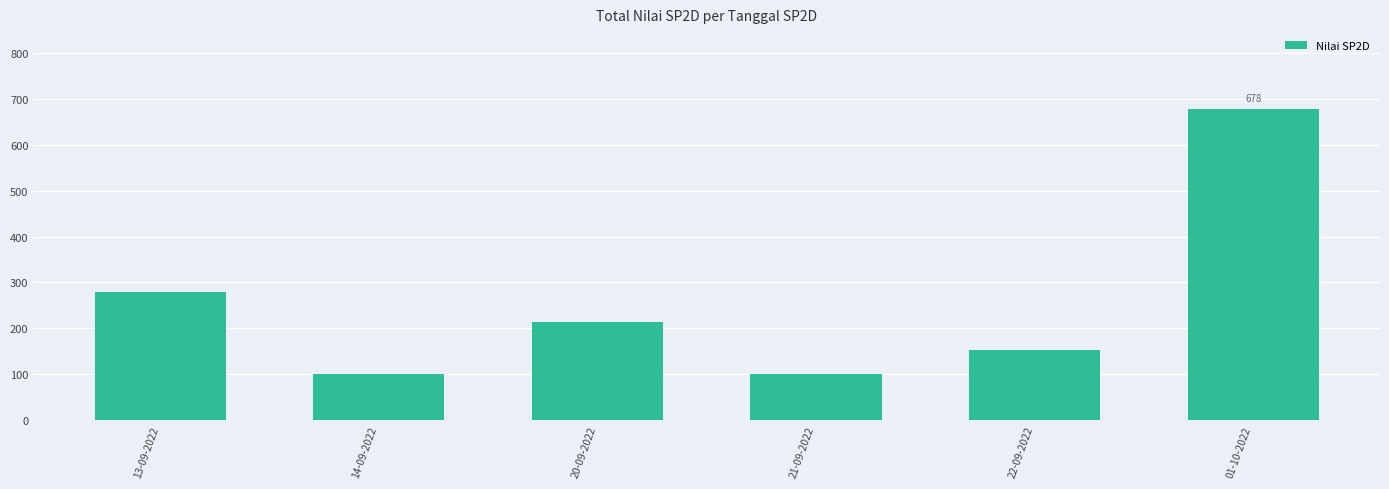

What is the difference between the maximum and minimum values?

579.2